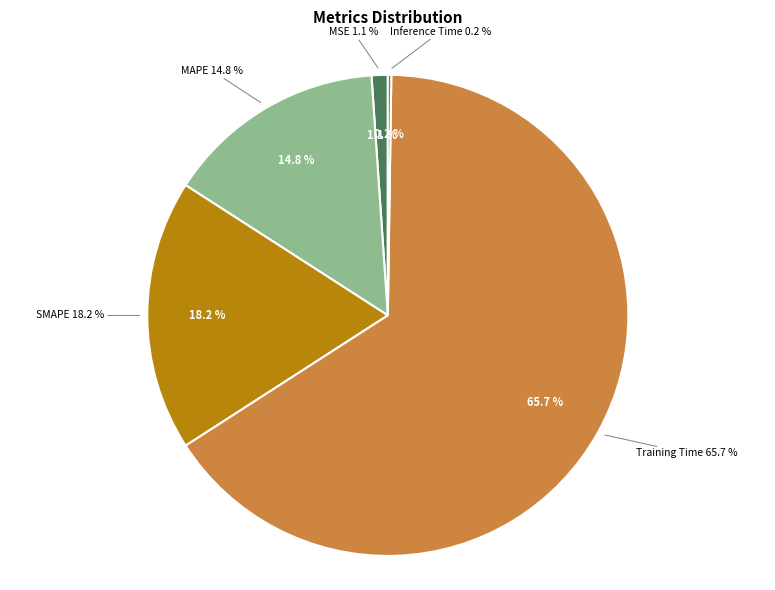

Rank the categories by value from lowest to highest.

Inference Time, MSE, MAPE, SMAPE, Training Time